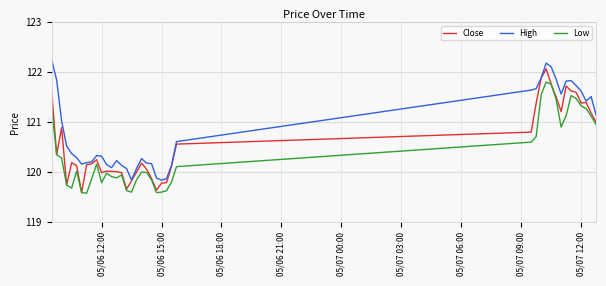

Does the chart have visible grid lines?

Yes